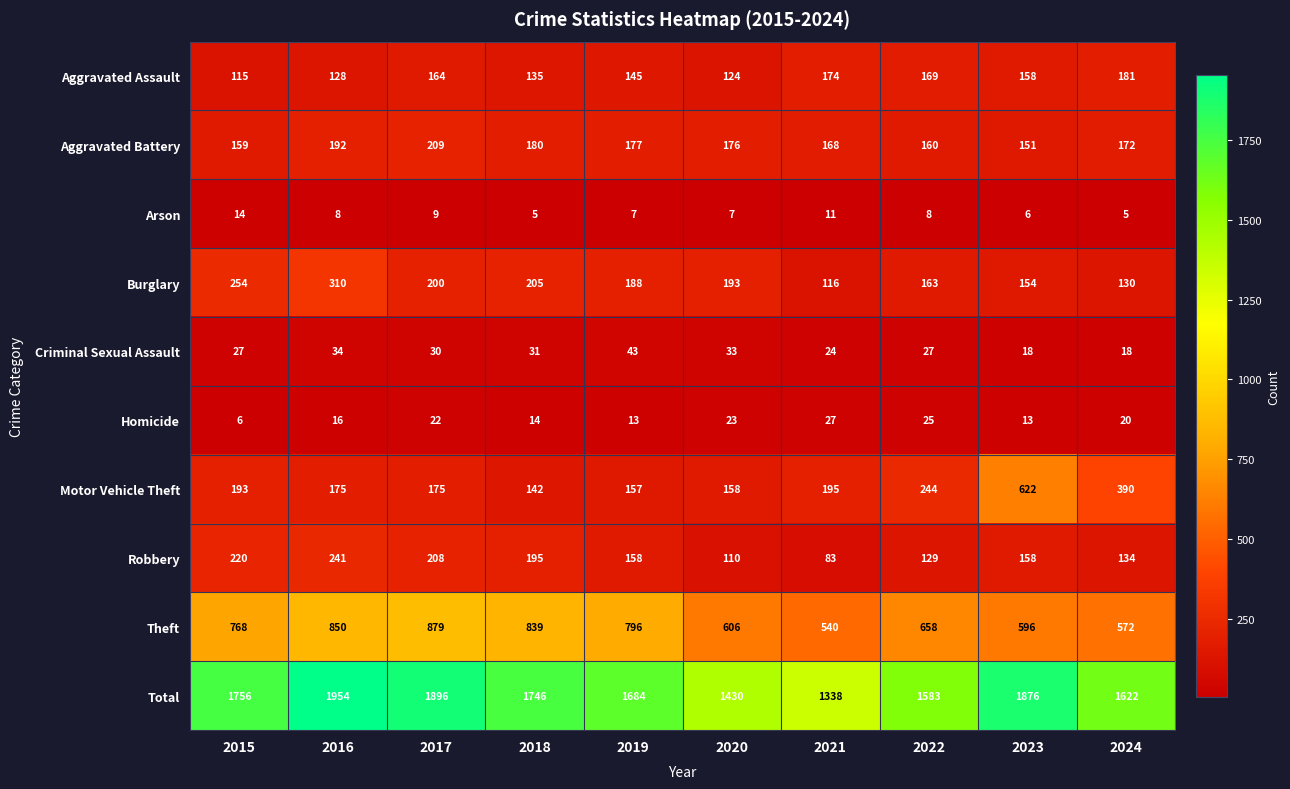

Which series has the largest total across all categories?

Total